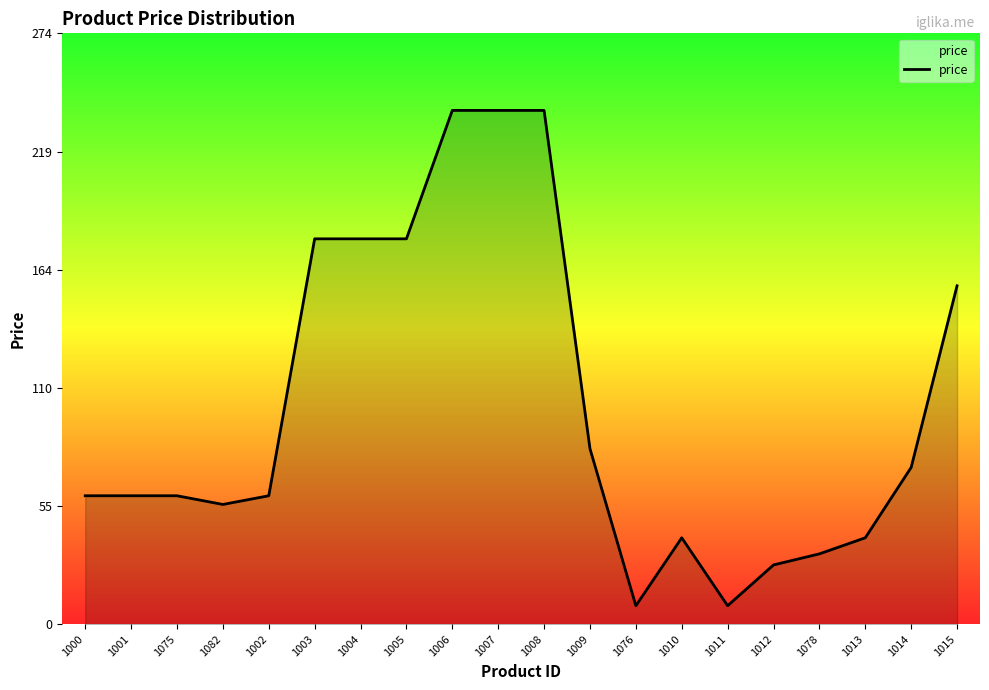

What is the sum of the values at 1012 and 1011?

36.1